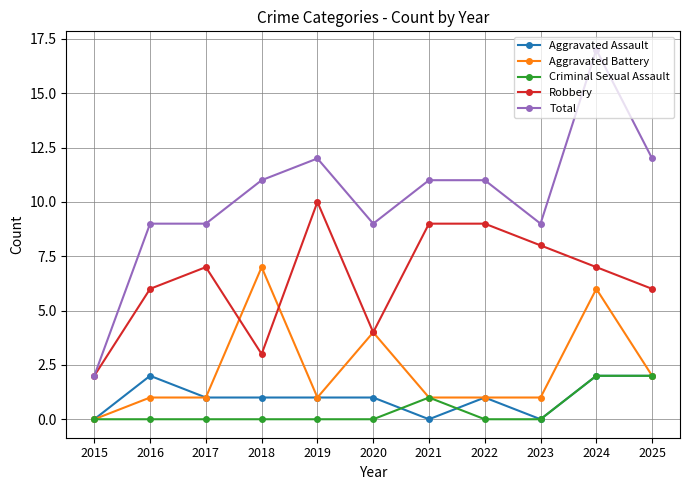

Is the value of Aggravated Battery at 2017 greater than the value of Robbery at 2019?

No